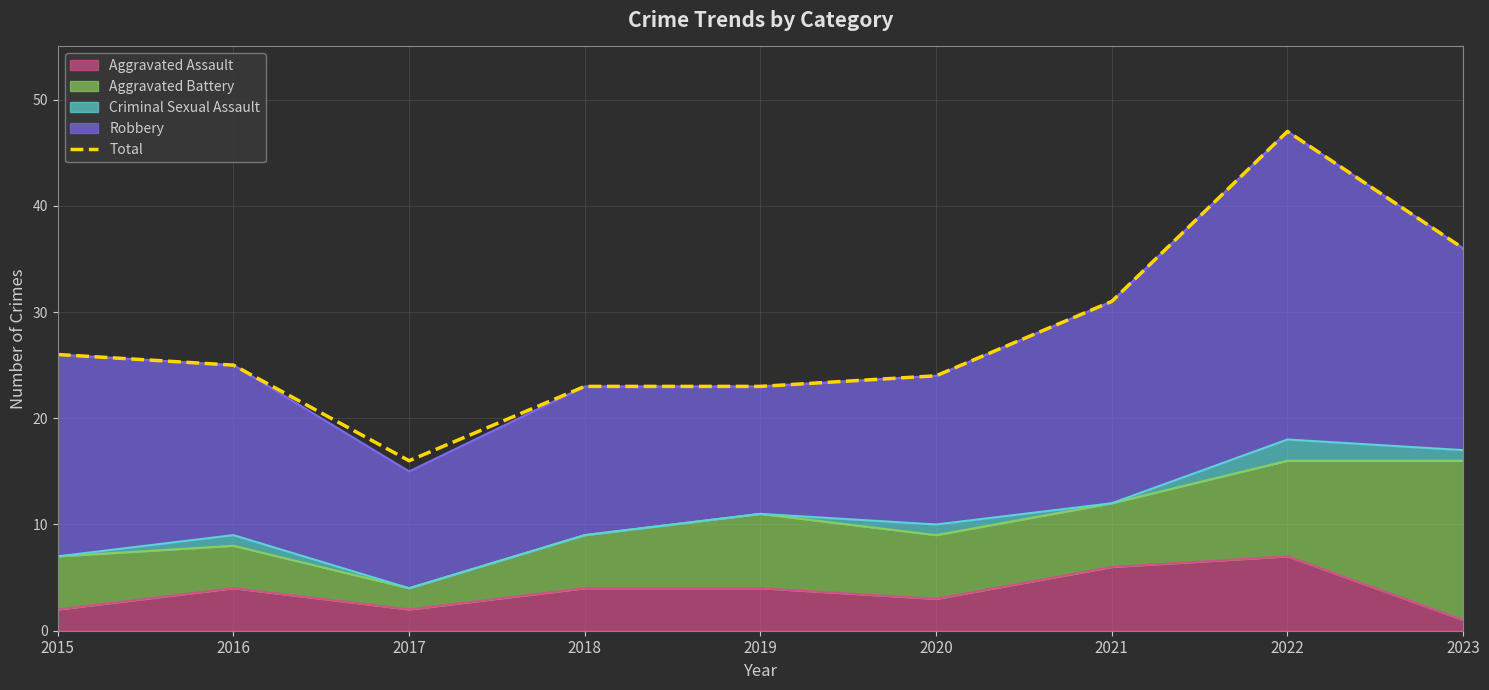

What is the approximate value at 2016?

25